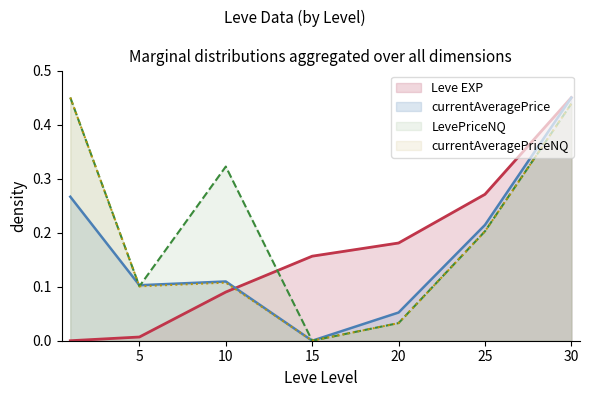

What is the average value of the currentAveragePriceNQ series?

0.2